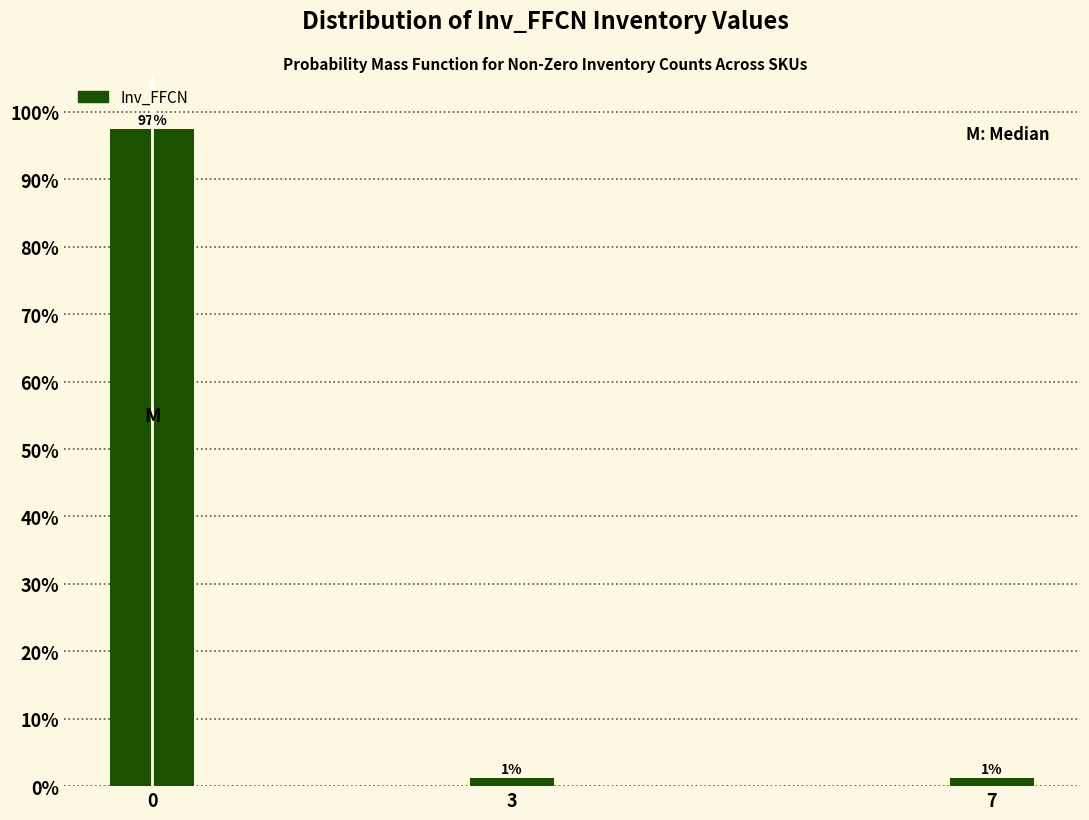

How many bars are there in total?

3